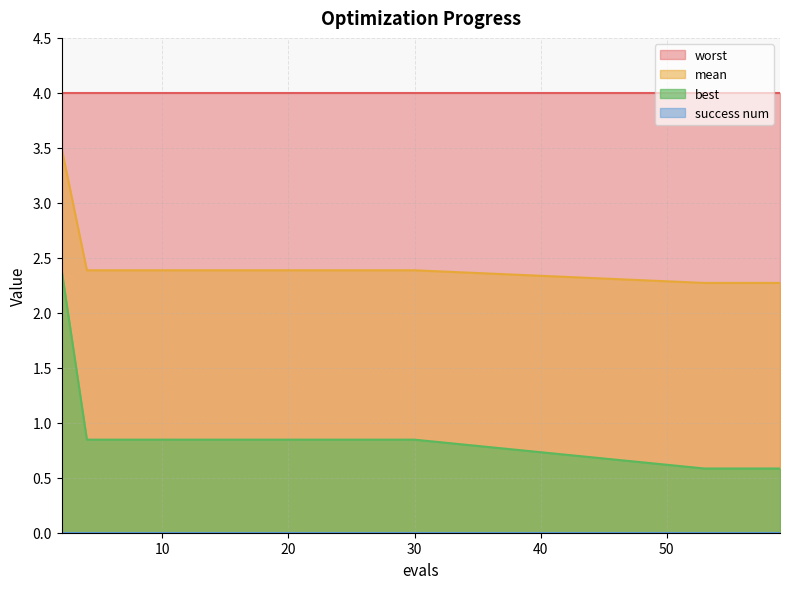

What is the value of the best point at the 4th from the left?

0.8